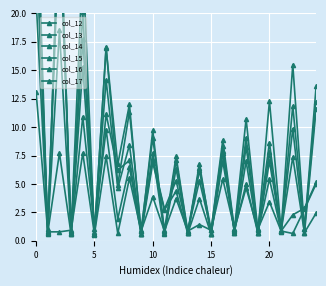

Which series has the largest total across all categories?

col_13